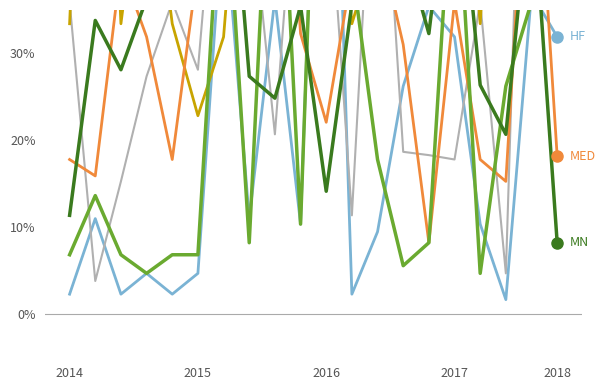

Between 8 and 10, which series saw the biggest shift?

HF